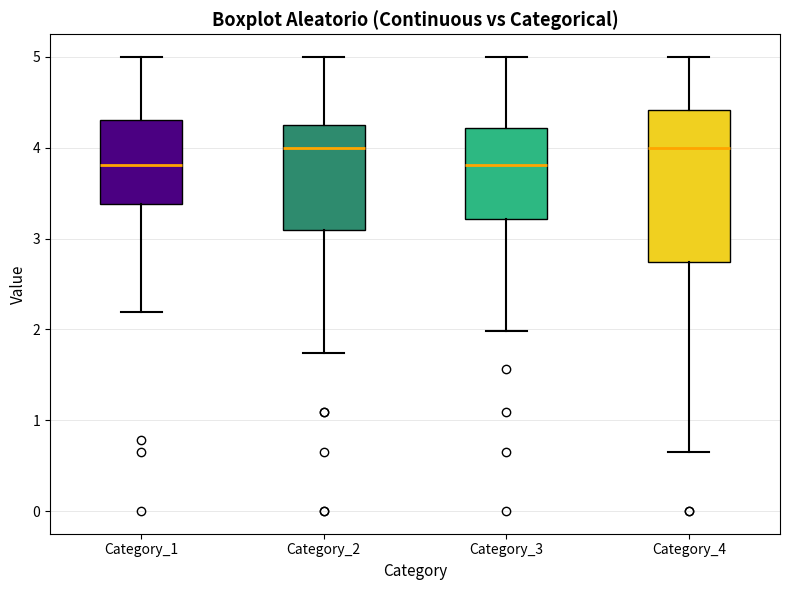

Reading left to right, transcribe this box plot: for each box, give where its median line is, the range the box spans, and where its two whiskers end, as read against the y-axis. The values are not printed on the chart, so give them approximately, as read against the axis.

Category_1: median 3.8, box 3.4 to 4.3, whiskers 2.2 to 5.0
Category_2: median 4.0, box 3.1 to 4.3, whiskers 1.7 to 5.0
Category_3: median 3.8, box 3.2 to 4.2, whiskers 2.0 to 5.0
Category_4: median 4.0, box 2.7 to 4.4, whiskers 0.7 to 5.0